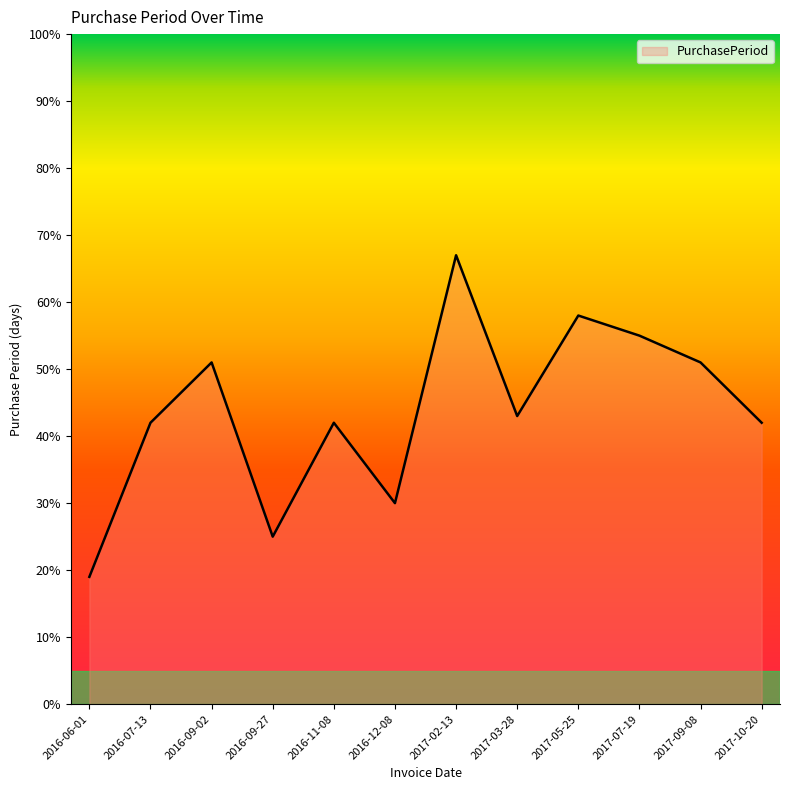

The chart shows a value of 55 at 2017-07-19. True or false?

True